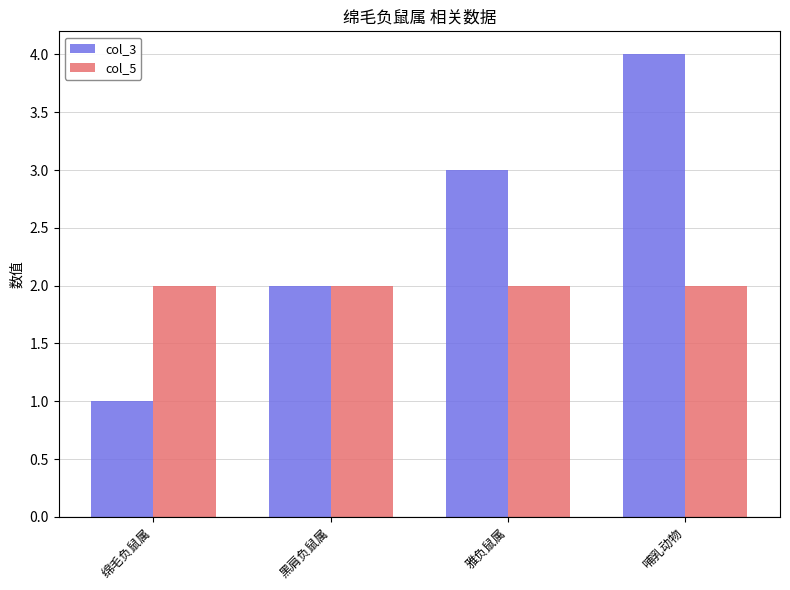

How many bars are there in total?

8